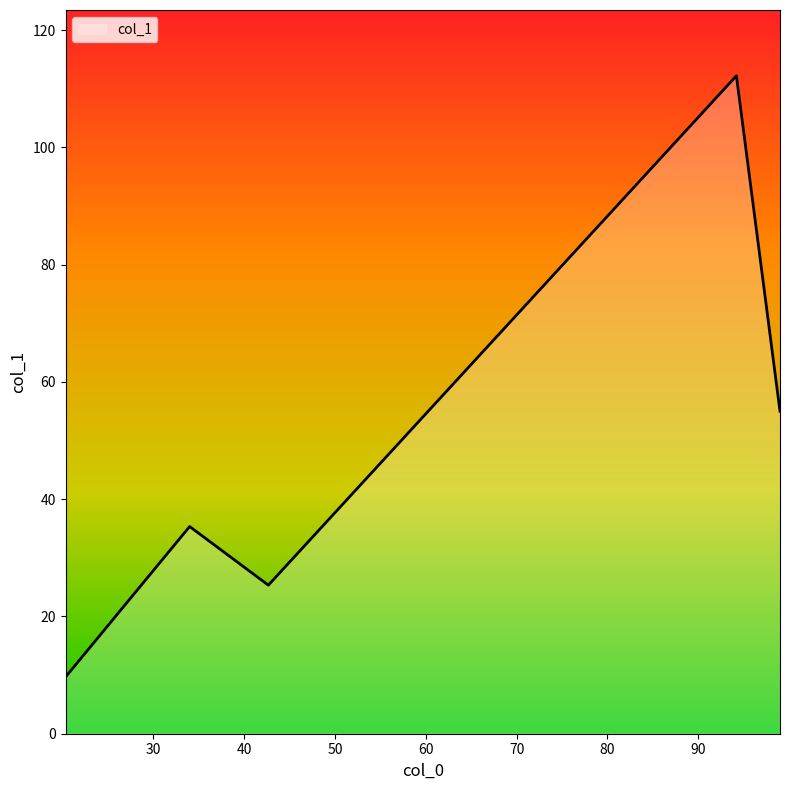

What is the maximum value shown in the chart?

112.2